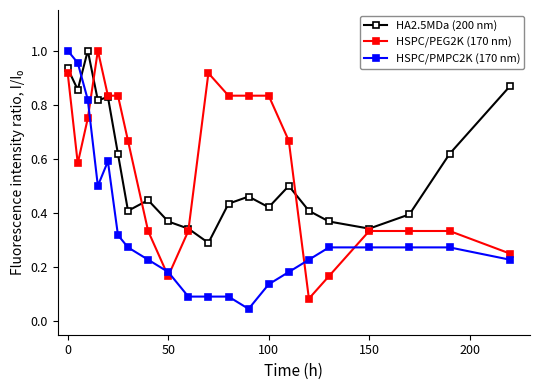

Which series has the largest total across all categories?

HSPC/PEG2K (170 nm)